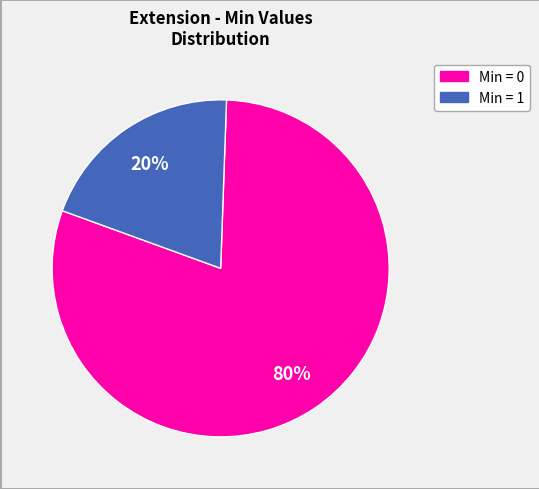

To the nearest percent, what is the average slice percentage?

50%